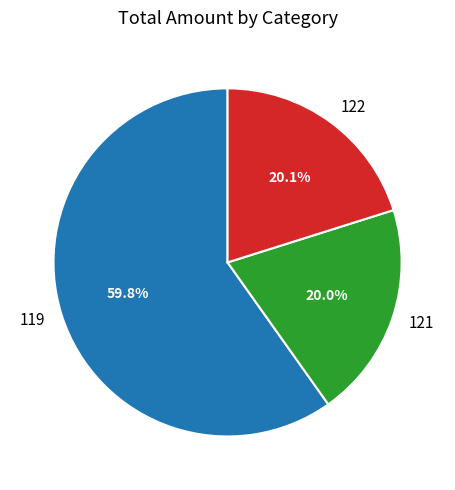

What percentage do 119 and 121 together represent?

79.9%